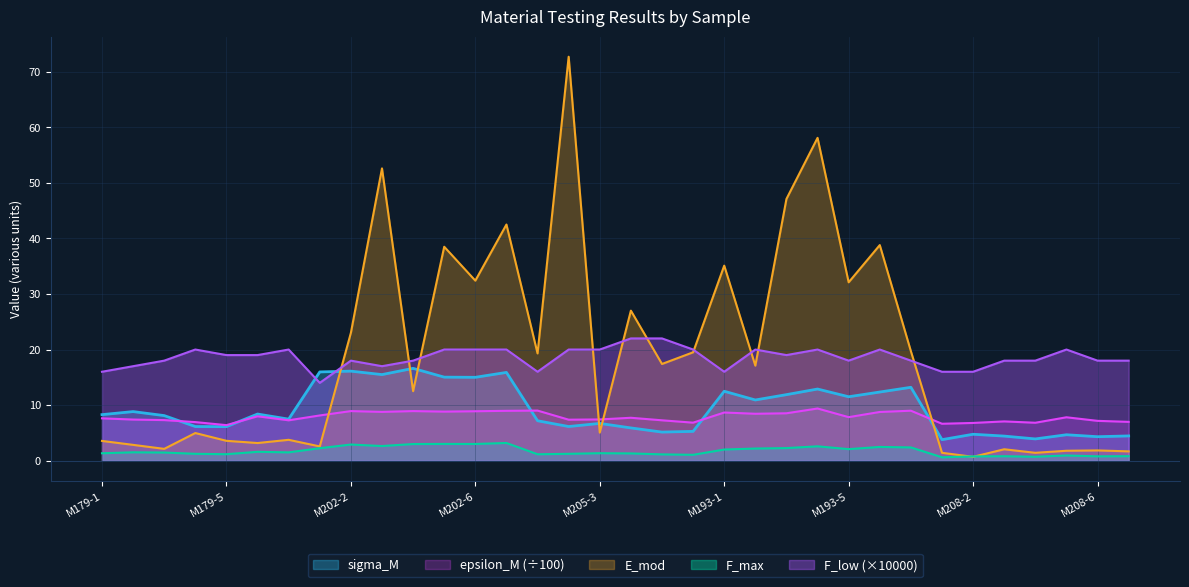

What position from the right is M202-7?

21